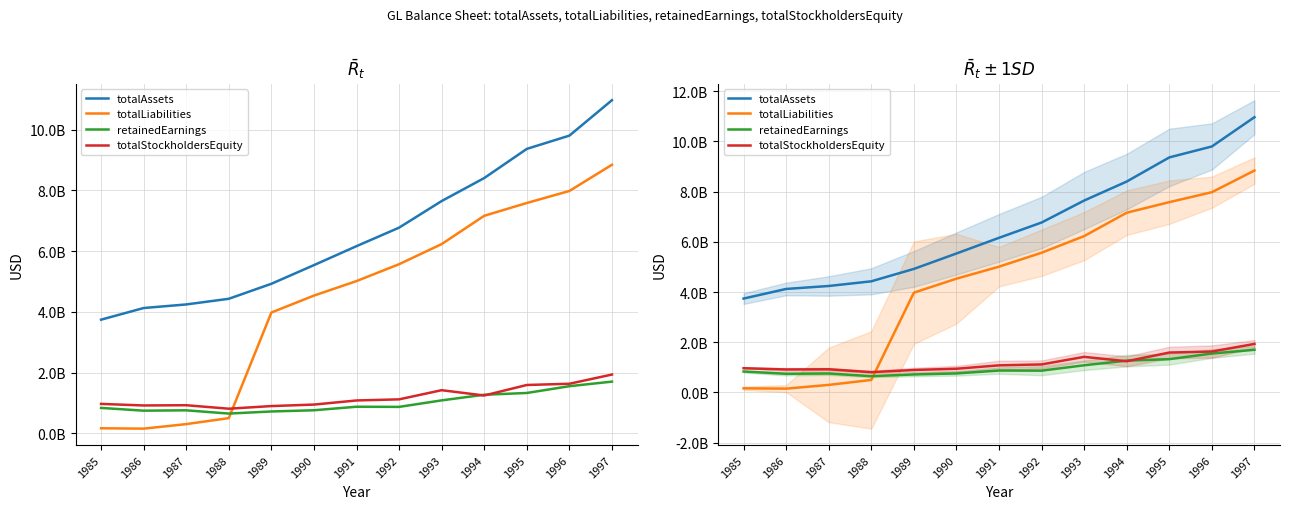

How many categories are shown in the chart?

13